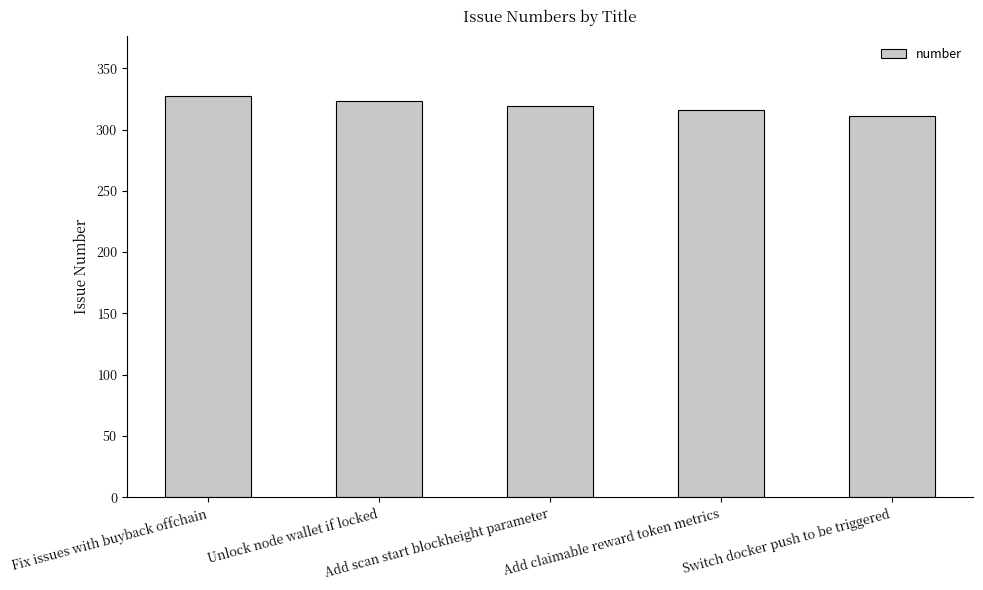

The value at Add scan start blockheight parameter is 179. True or false?

False